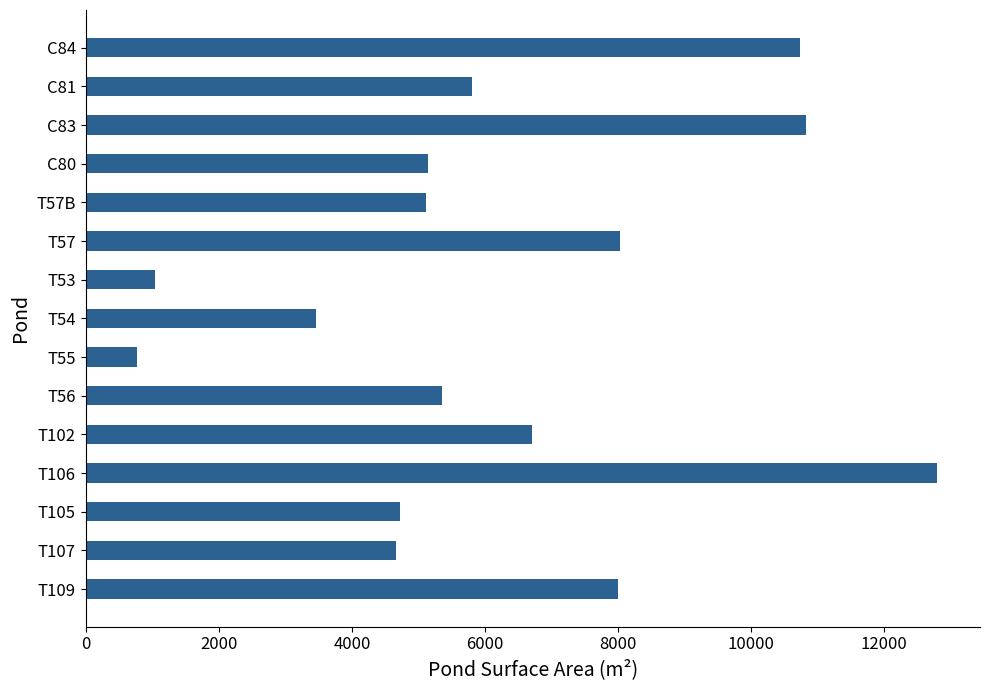

What is the minimum value shown in the chart?

776